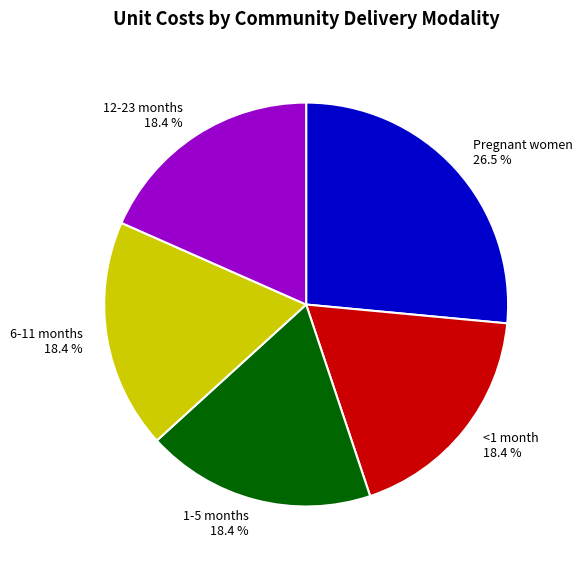

What is the largest slice in the pie chart?

Pregnant women